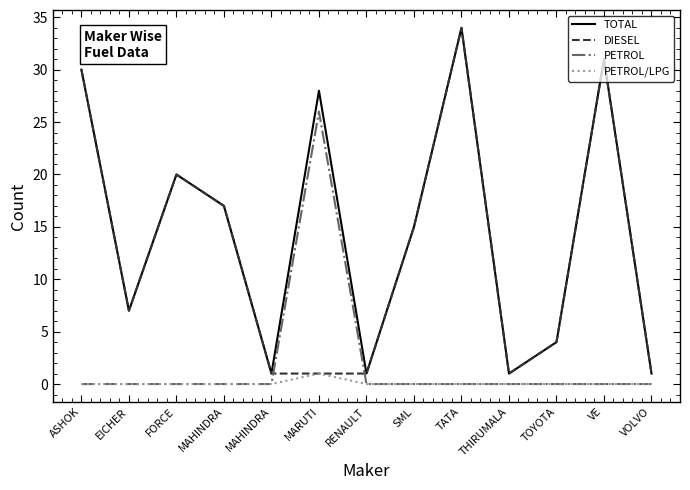

What are all the series names shown in the legend?

TOTAL, DIESEL, PETROL, PETROL/LPG